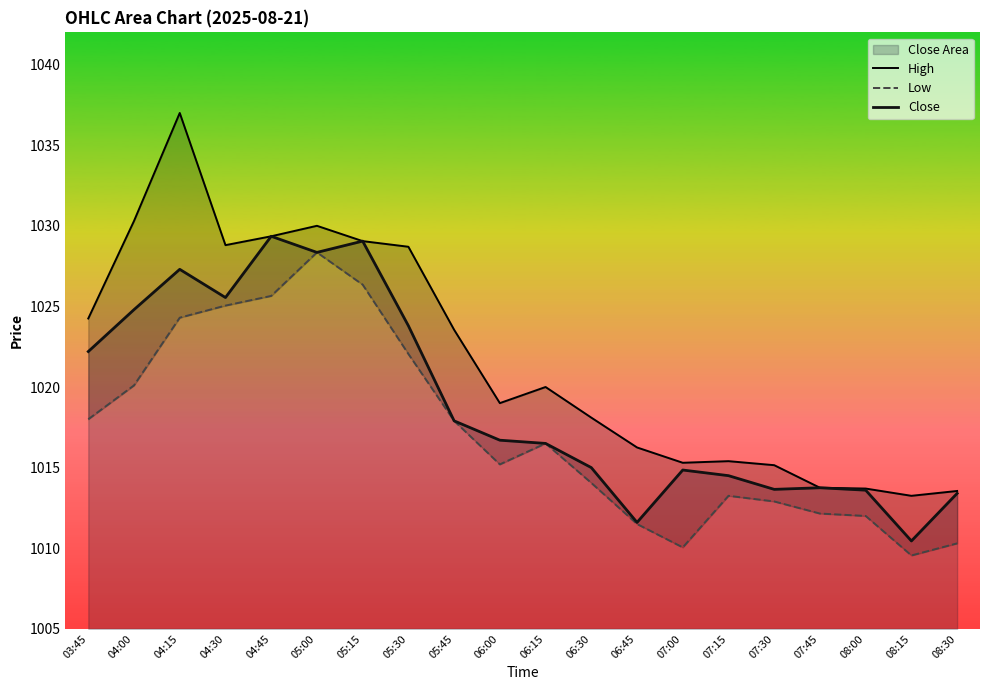

At which label does High first exceed 1020?

03:45